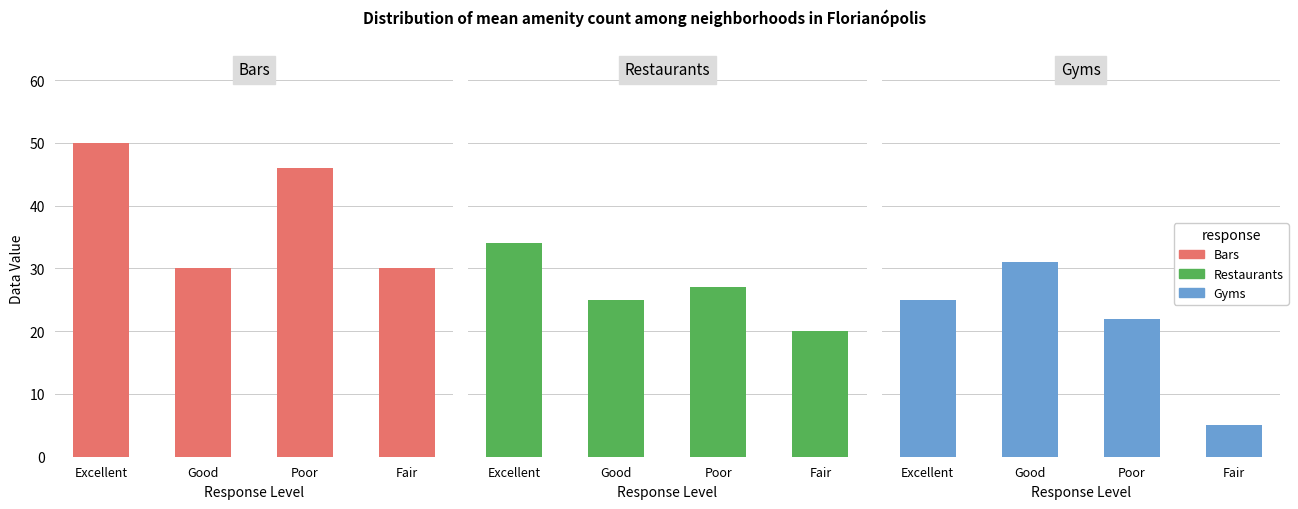

What is the difference between the highest and lowest values at Good?

6